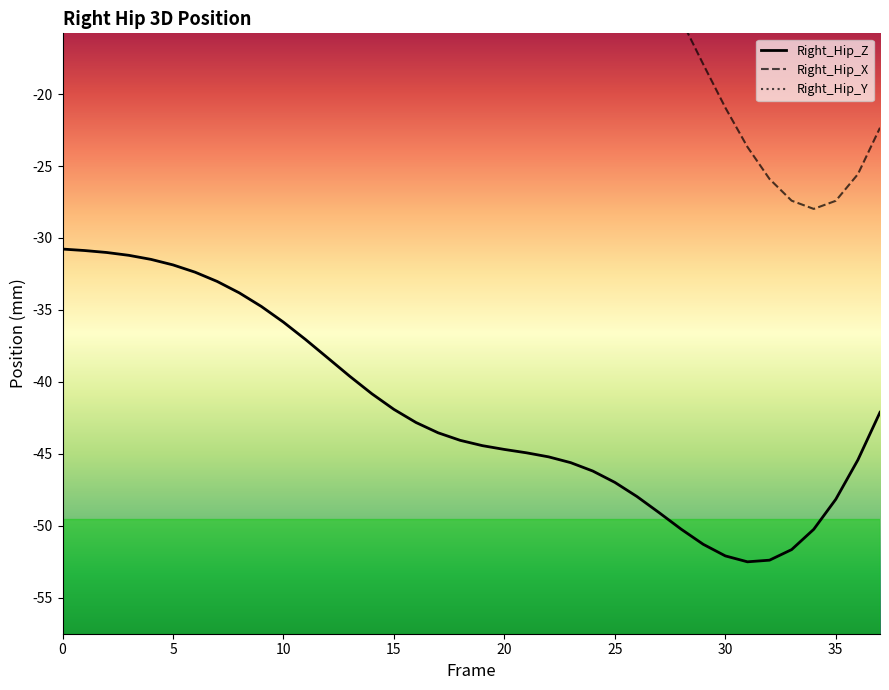

What are all the series names shown in the legend?

Right_Hip_X, Right_Hip_Y, Right_Hip_Z